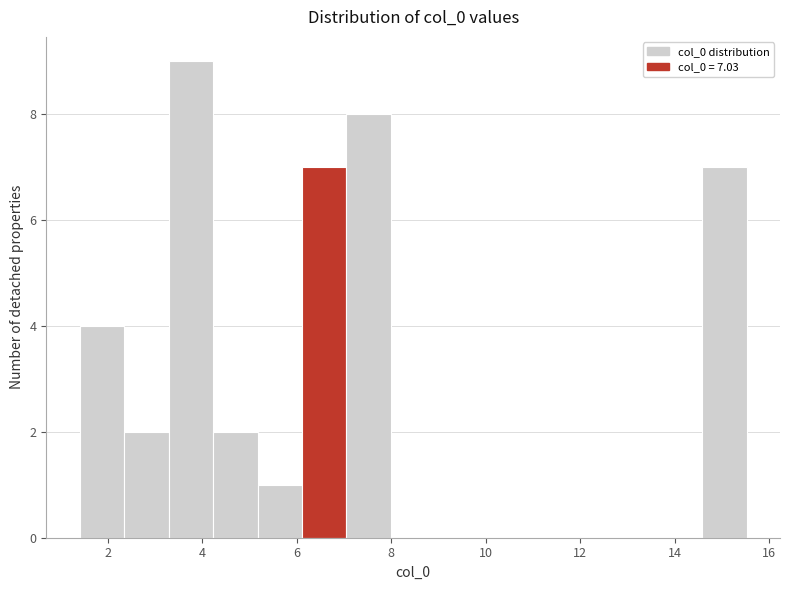

Which range on the x-axis has the tallest bar?

3.2 to 4.2